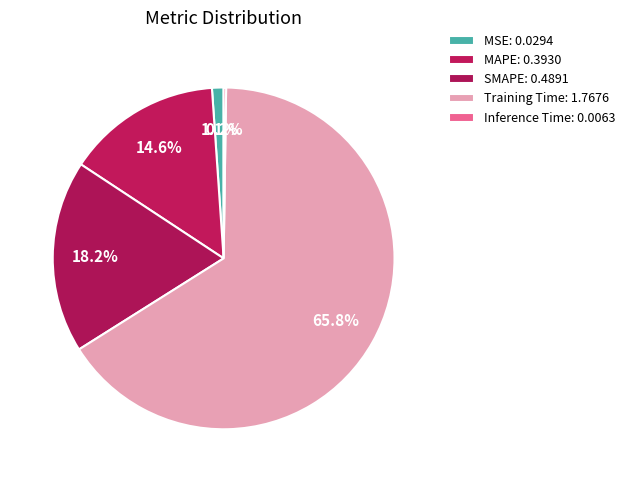

To the nearest percent, what percentage of the pie is SMAPE?

18%